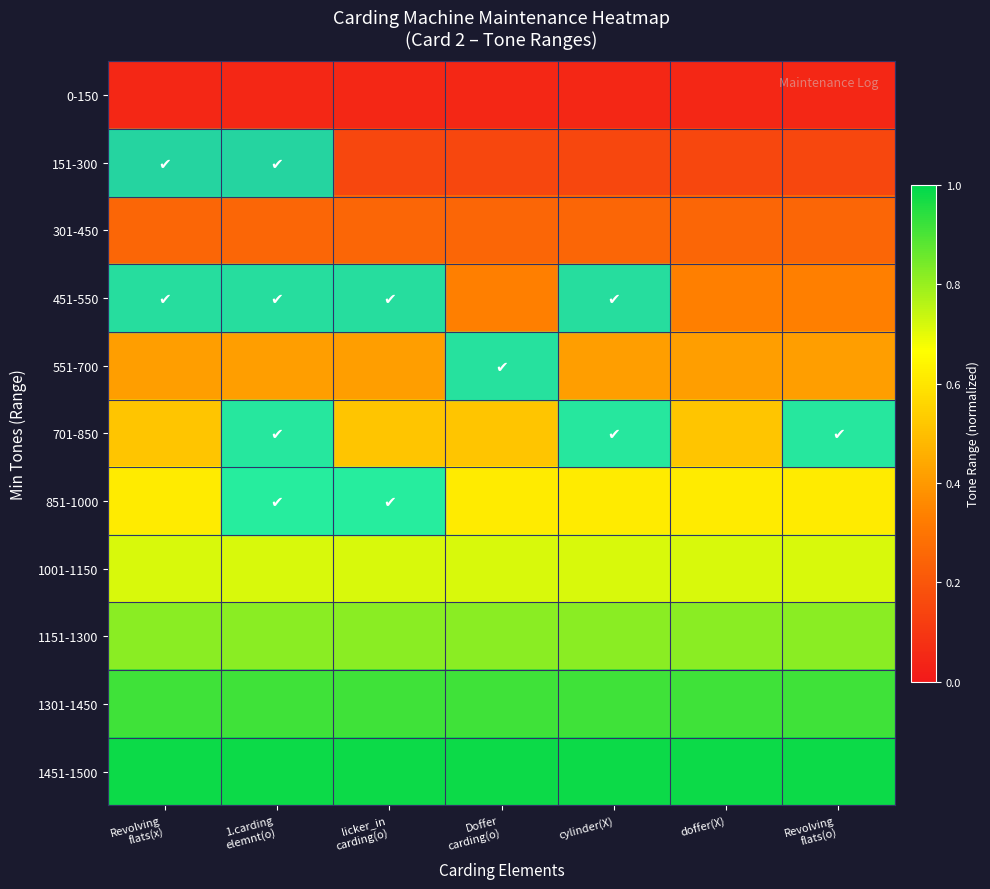

At Revolving flats(o), list the series in order from largest to smallest.

1451-1500, 1301-1450, 1151-1300, 1001-1150, 851-1000, 701-850, 551-700, 451-550, 301-450, 151-300, 0-150